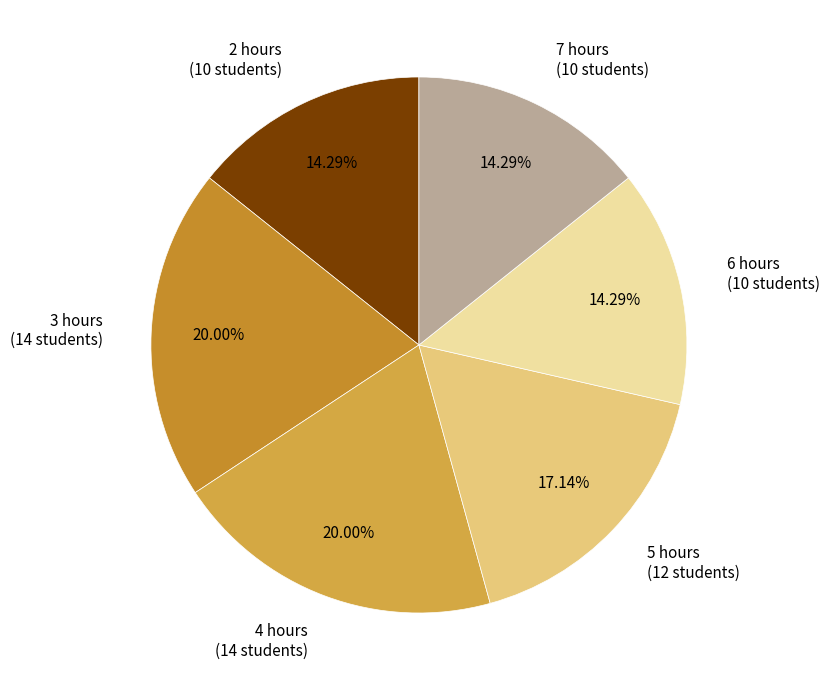

Combined, do 4 hours and 3 hours account for over 50%?

No